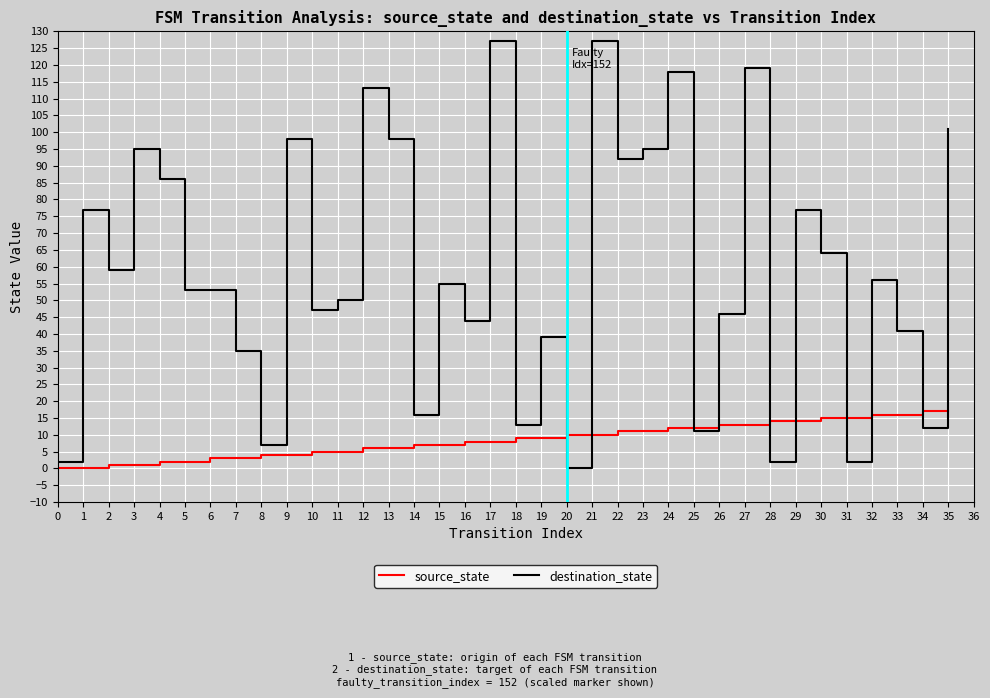

How many lines are shown in the chart?

2